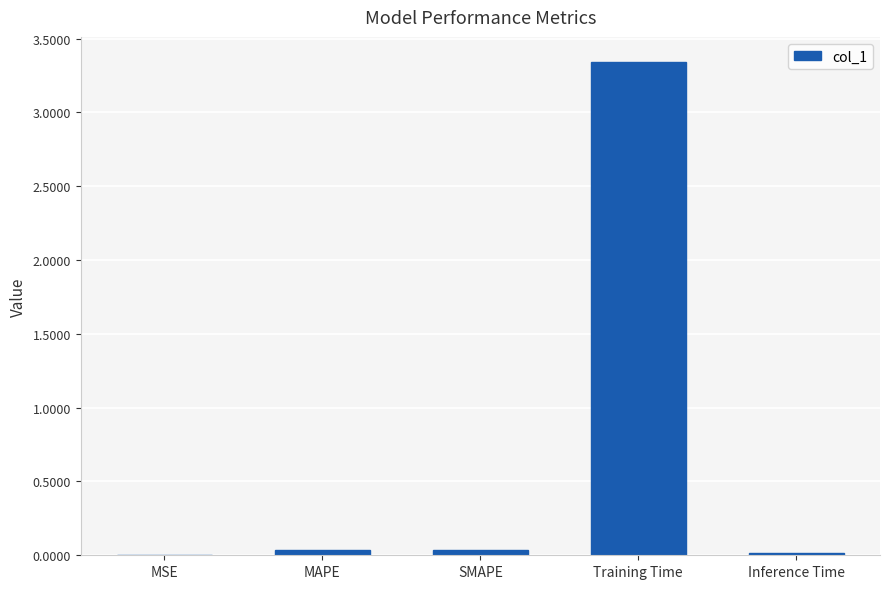

Which label corresponds to the largest value in the chart?

Training Time